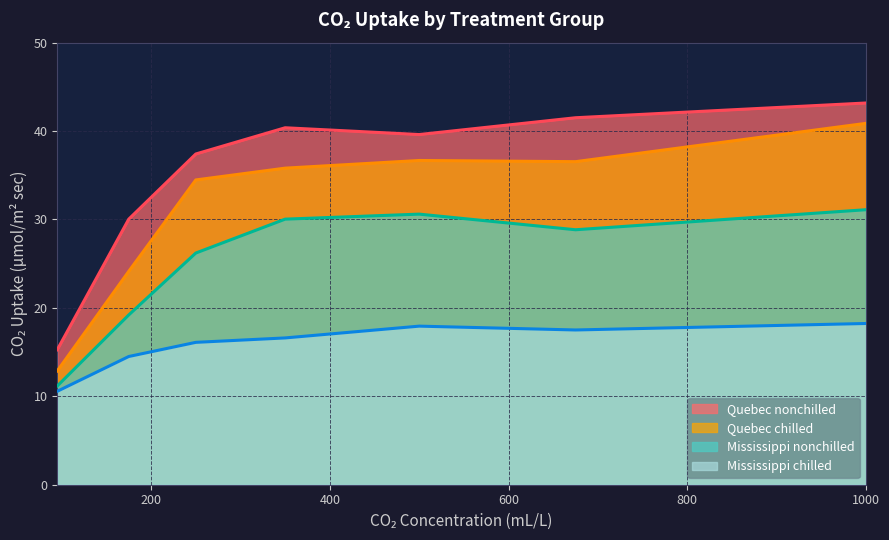

What are all the series names shown in the legend?

Quebec nonchilled, Quebec chilled, Mississippi nonchilled, Mississippi chilled